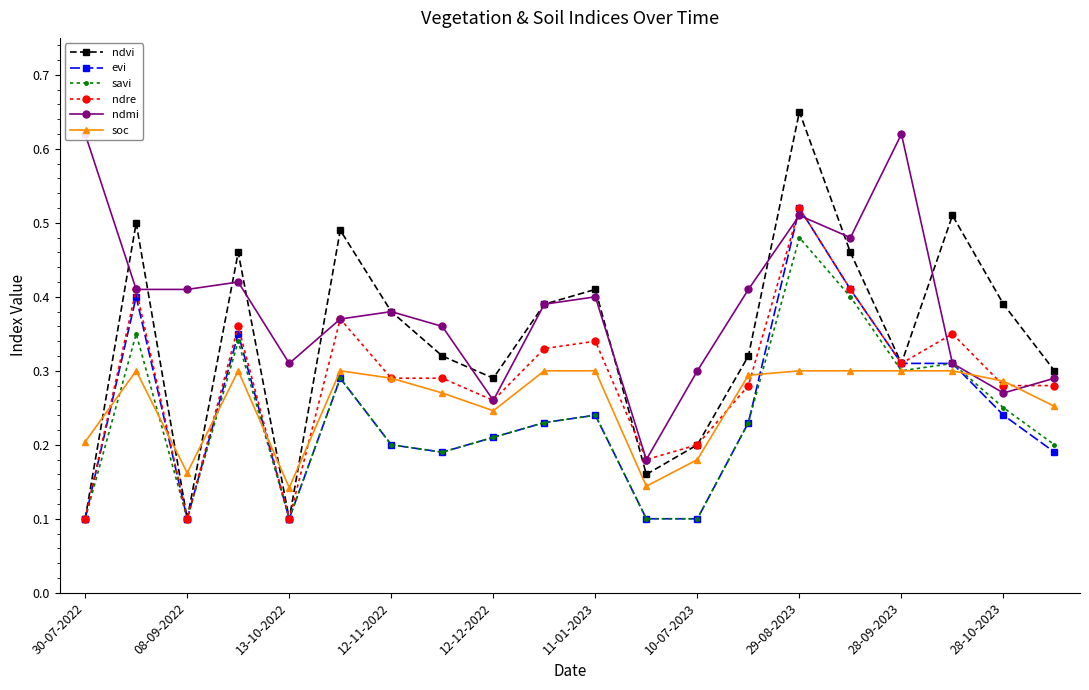

True or false: ndre has more than 1 interior local peaks.

True